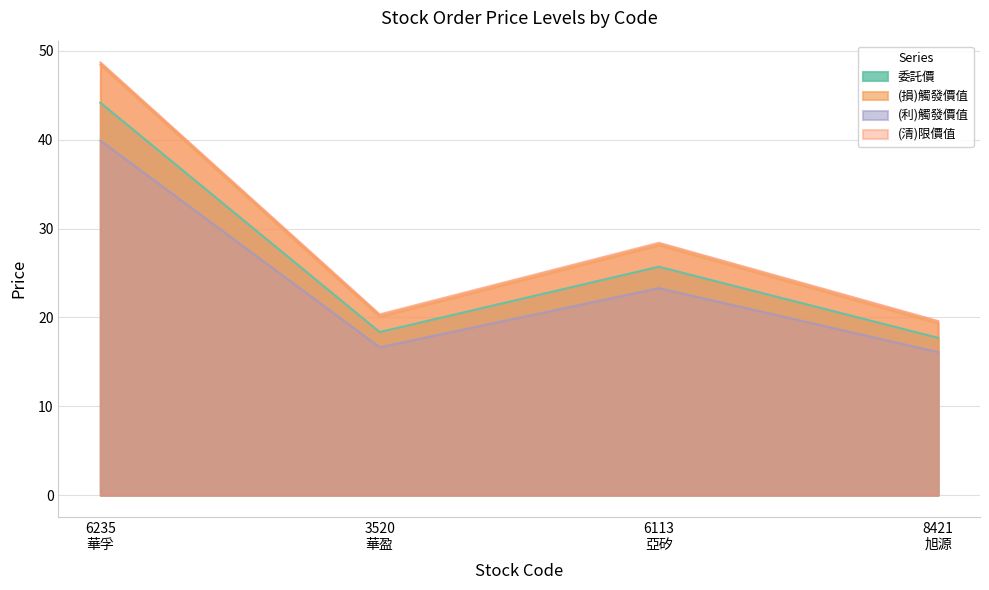

Does the chart have visible grid lines?

Yes